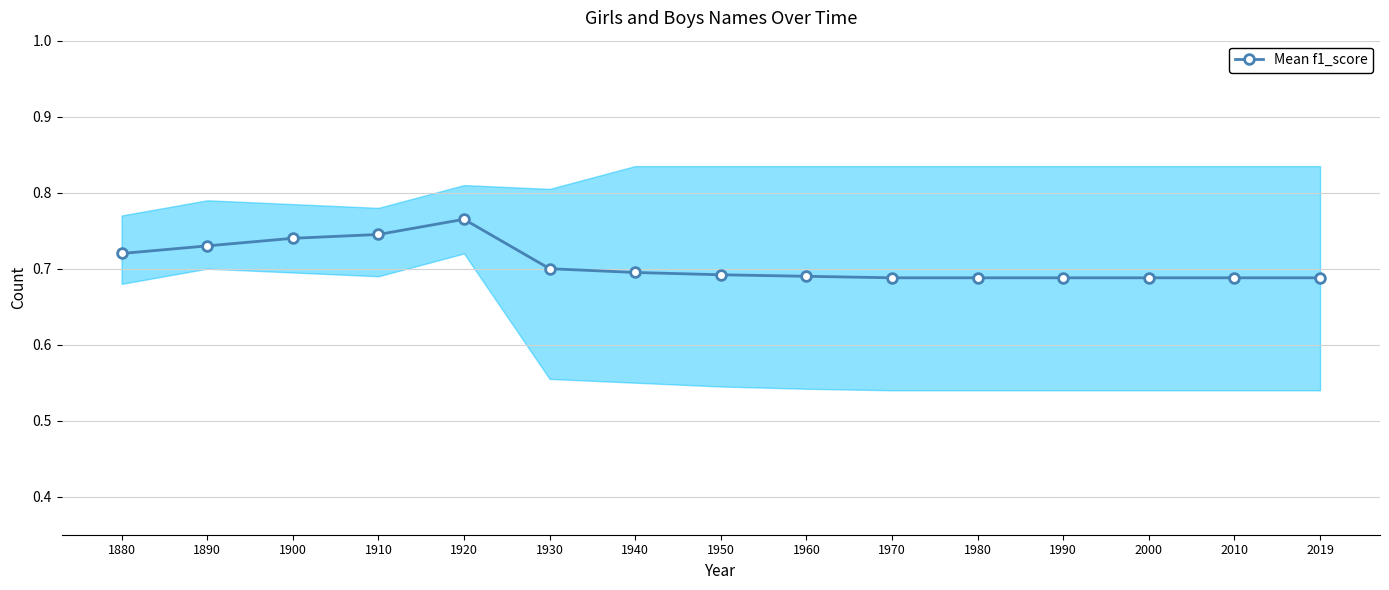

What is the value of the 4th point from the left?

0.7